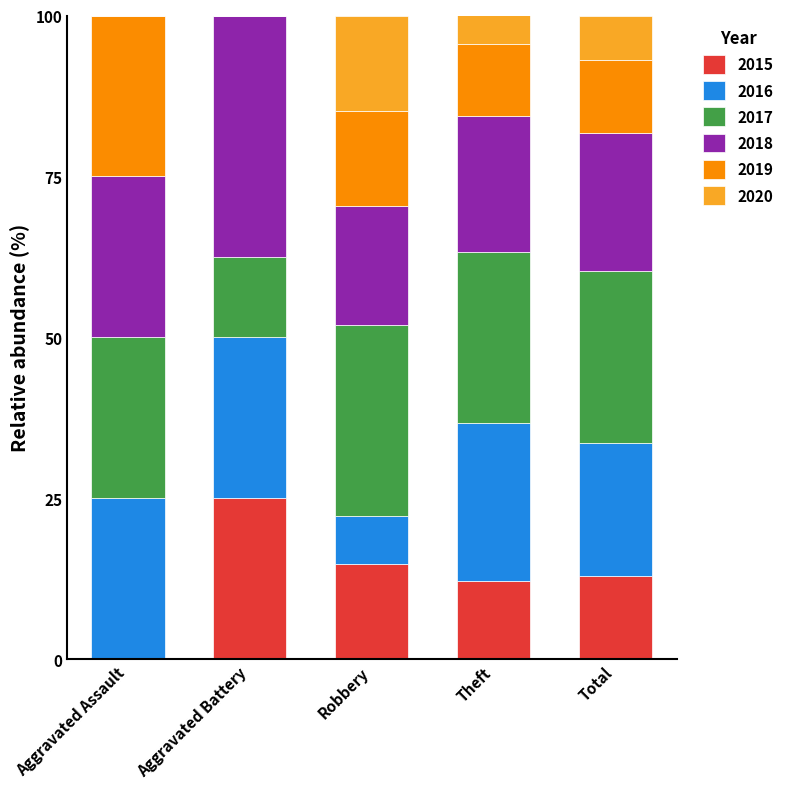

True or false: 2015 has a value of 25.0 at Aggravated Battery.

True